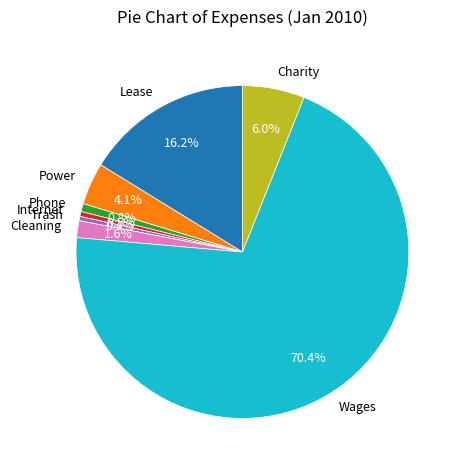

How many segments does this pie chart have?

8